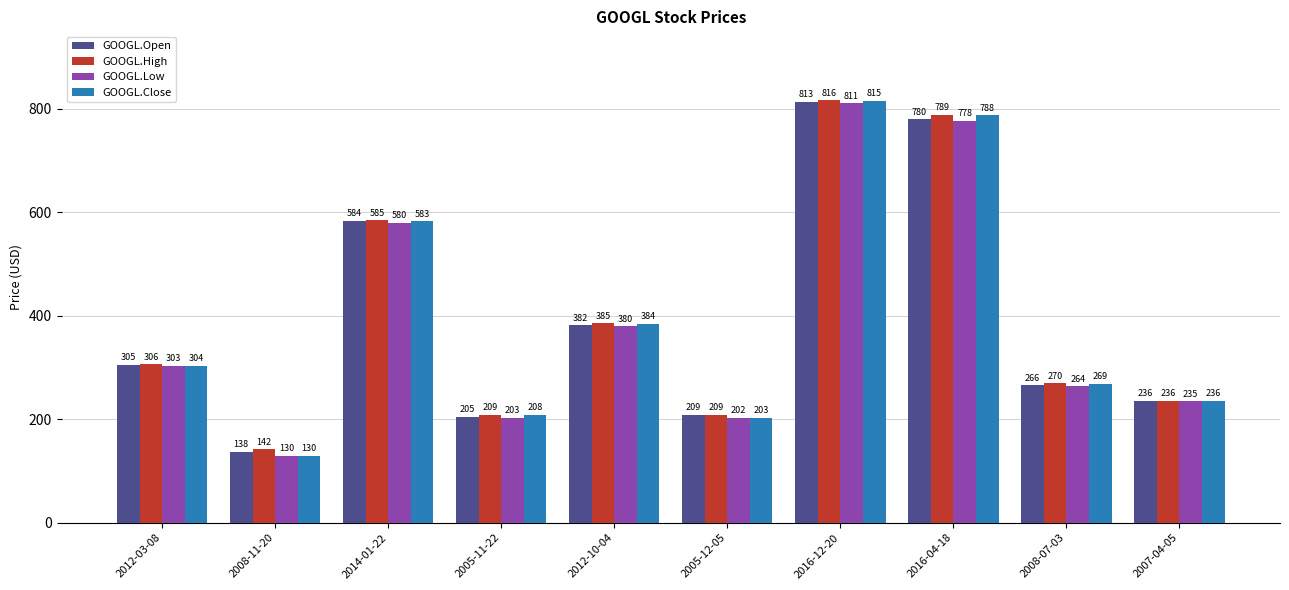

What is the sum of all GOOGL.Low values?

3886.5